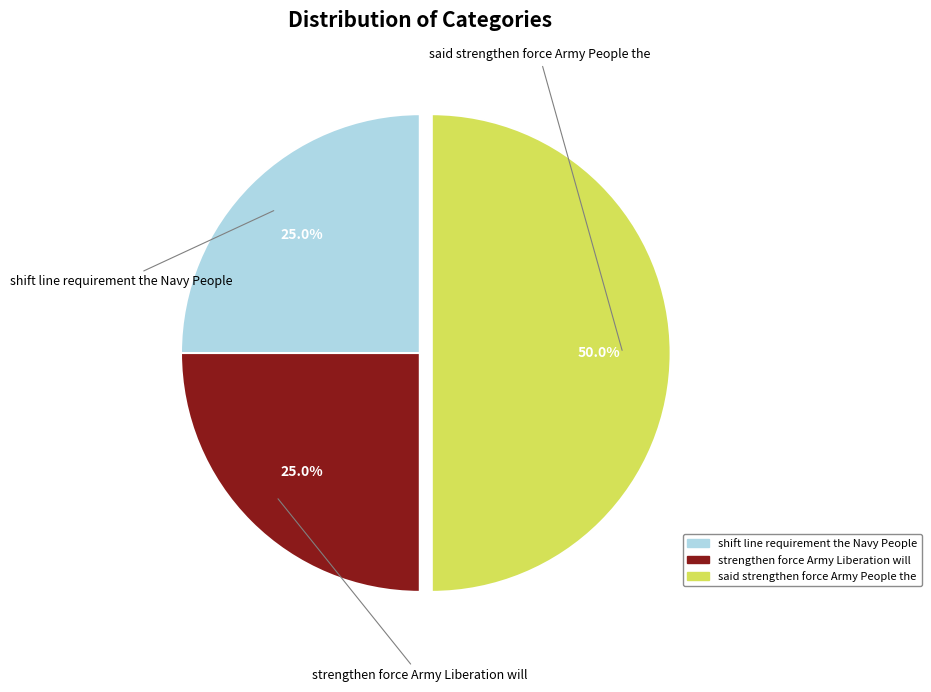

To the nearest percent, what is the combined percentage of shift line requirement the Navy People and said strengthen force Army People the?

75%